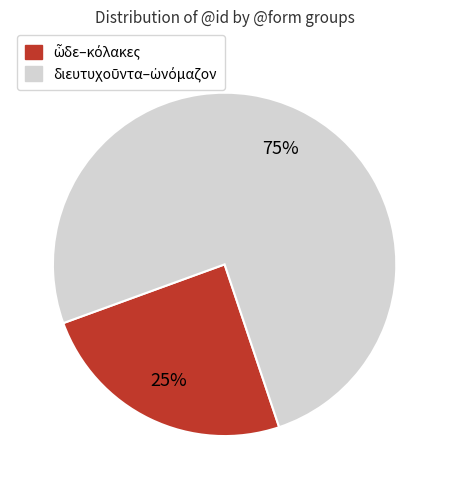

Does any single category account for the majority?

Yes